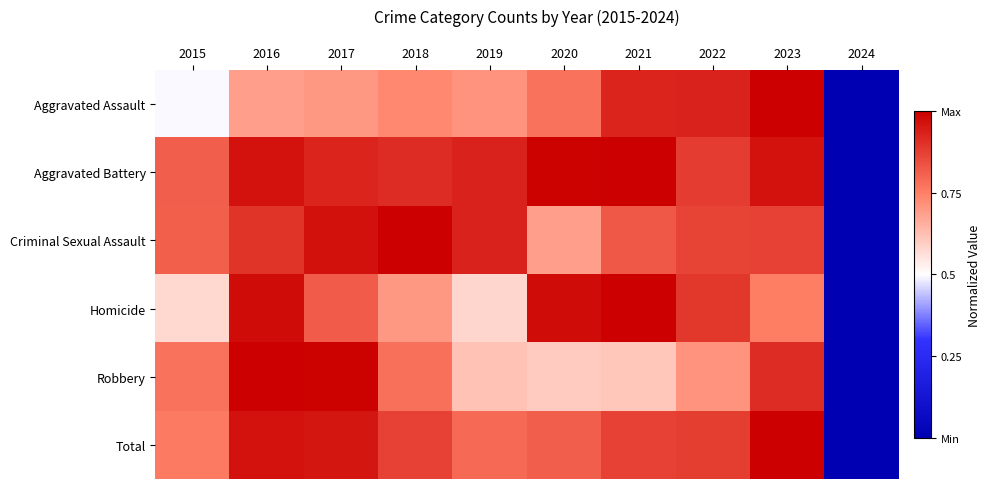

Which series changed the most between 2015 and 2019?

Aggravated Assault